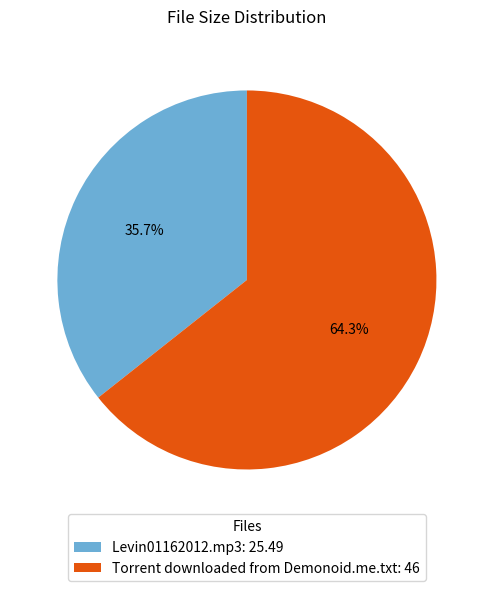

What percentage do Torrent downloaded from Demonoid.me.txt and Levin01162012.mp3 together represent?

100.0%